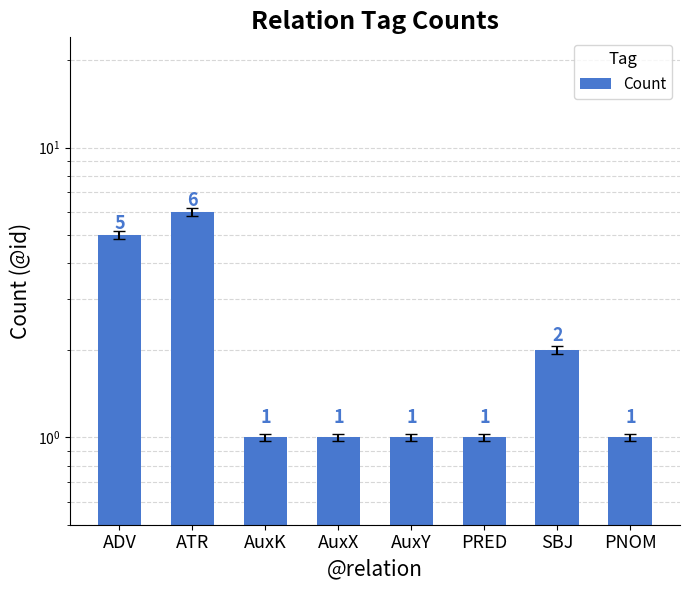

Reading left to right, what are all the values shown in this chart?

5	6	1	1	1	1	2	1